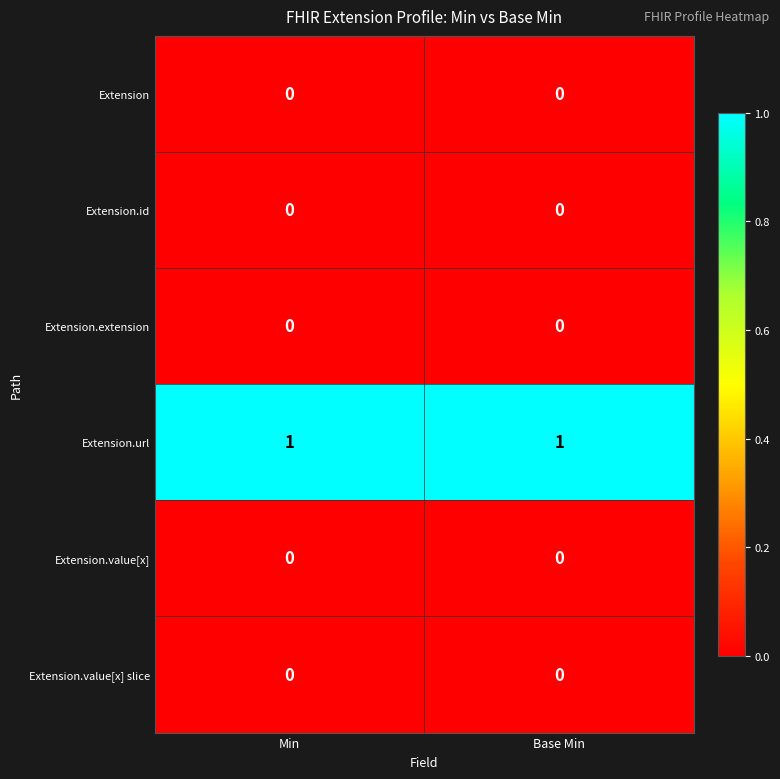

Which series has the largest total across all categories?

Extension.url